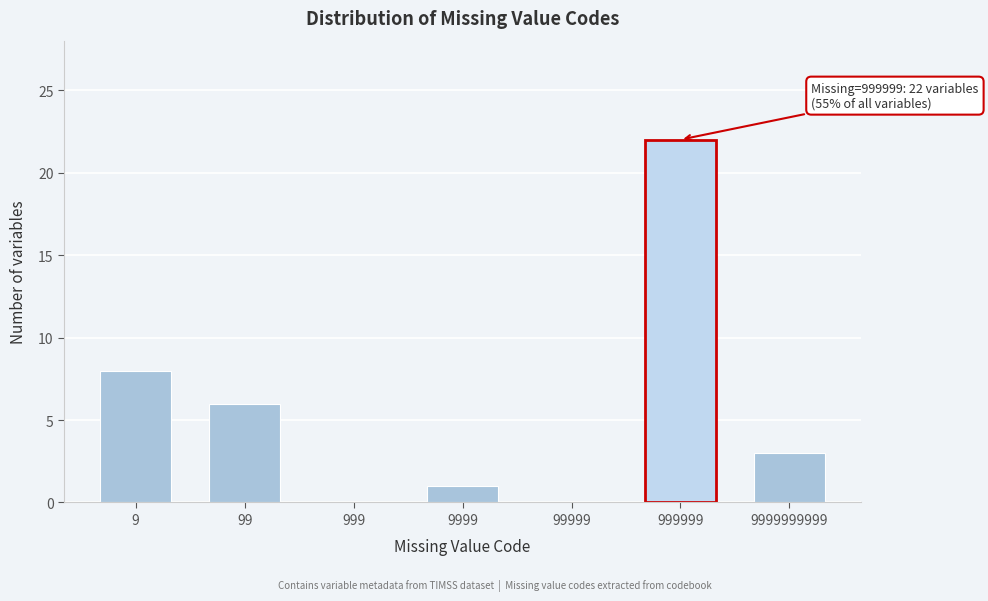

Reading right to left, what are all the values shown in this chart?

9999999999=3	999999=22	99999=0	9999=1	999=0	99=6	9=8